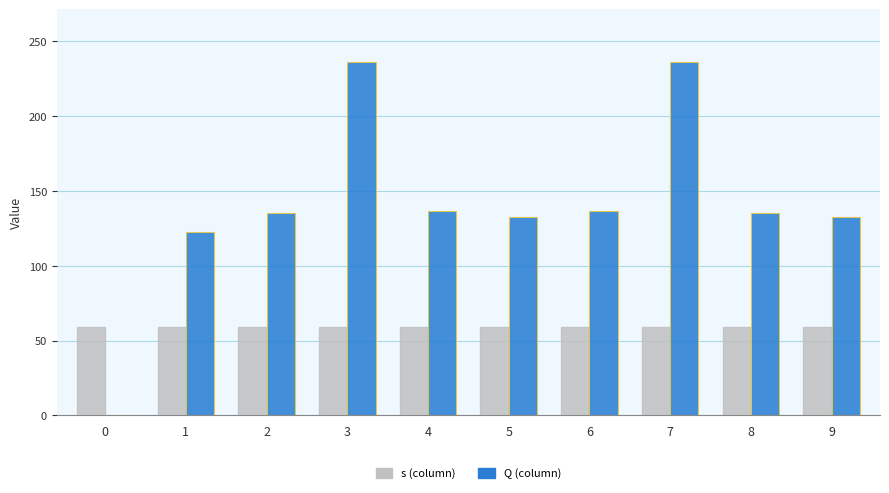

What is the total value across all series at 5?

191.5